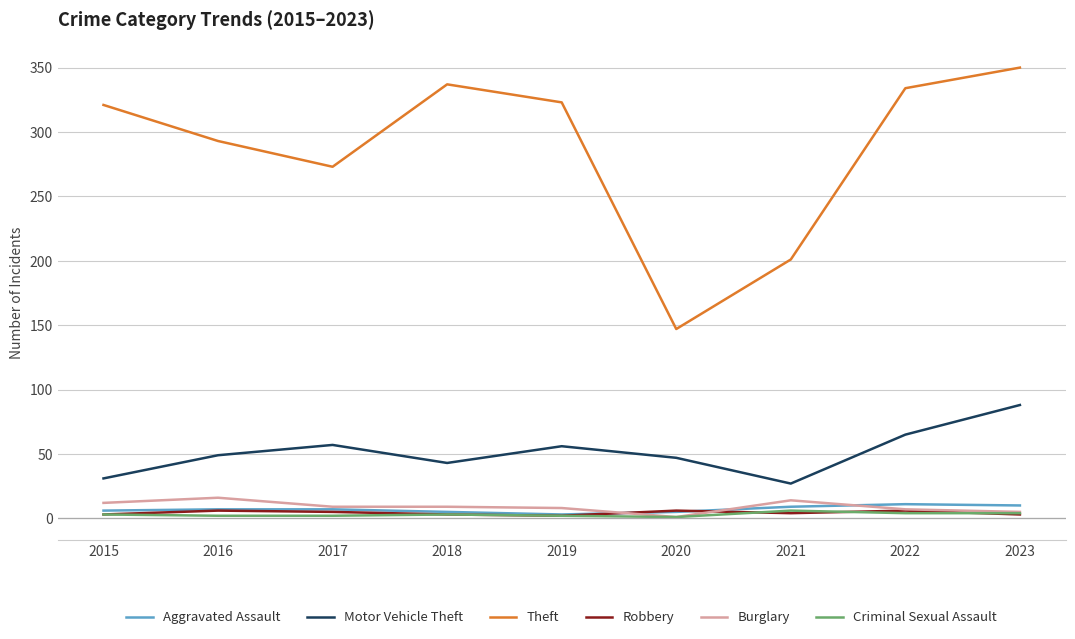

What is the minimum value for Theft?

147